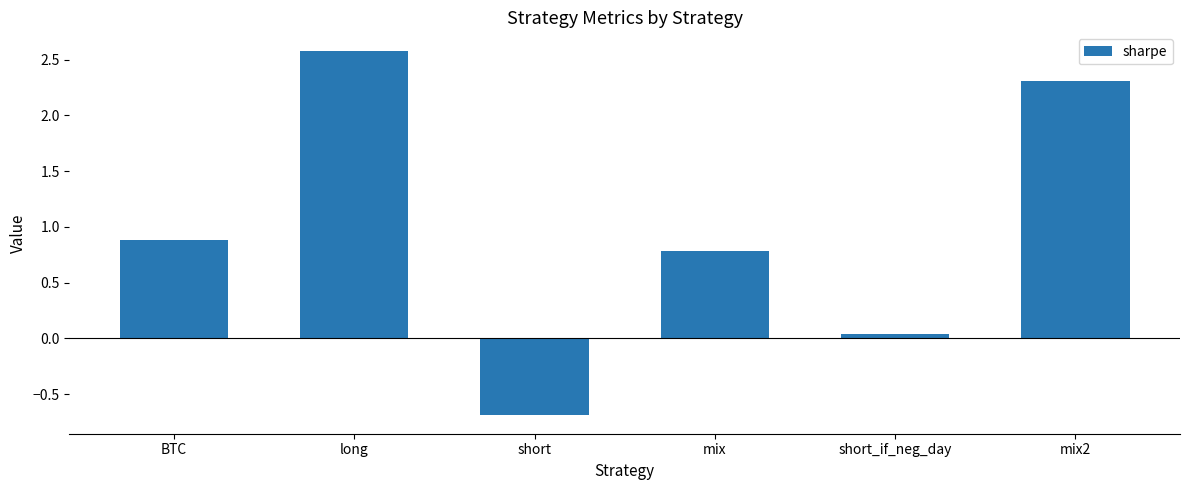

At which label does the data first exceed 0?

BTC